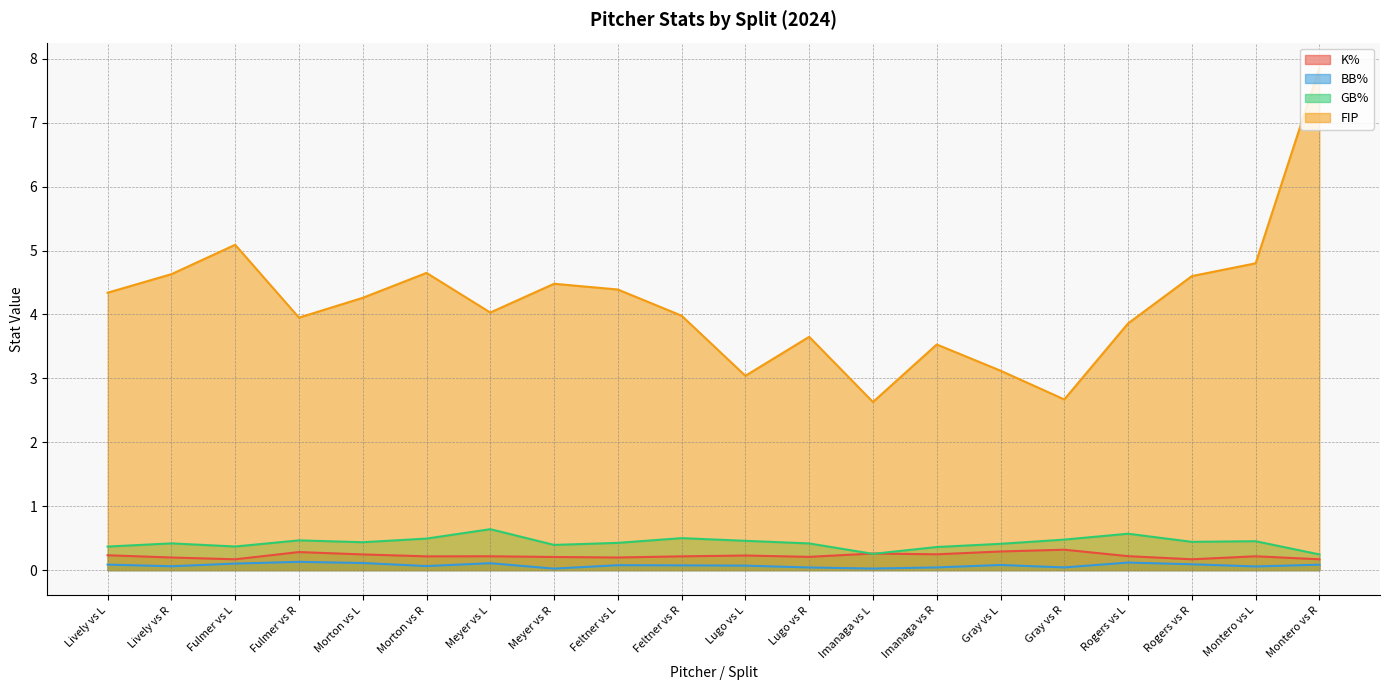

Which series has the largest total across all categories?

FIP